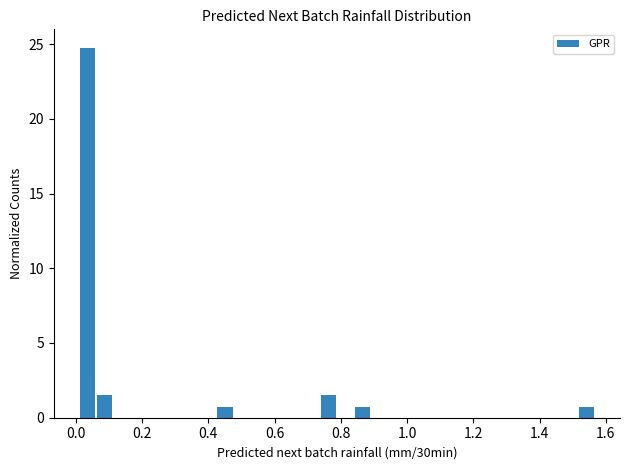

Around what value on the x-axis is the tallest bar? Give the approximate position of its centre, as read against the axis.

0.04